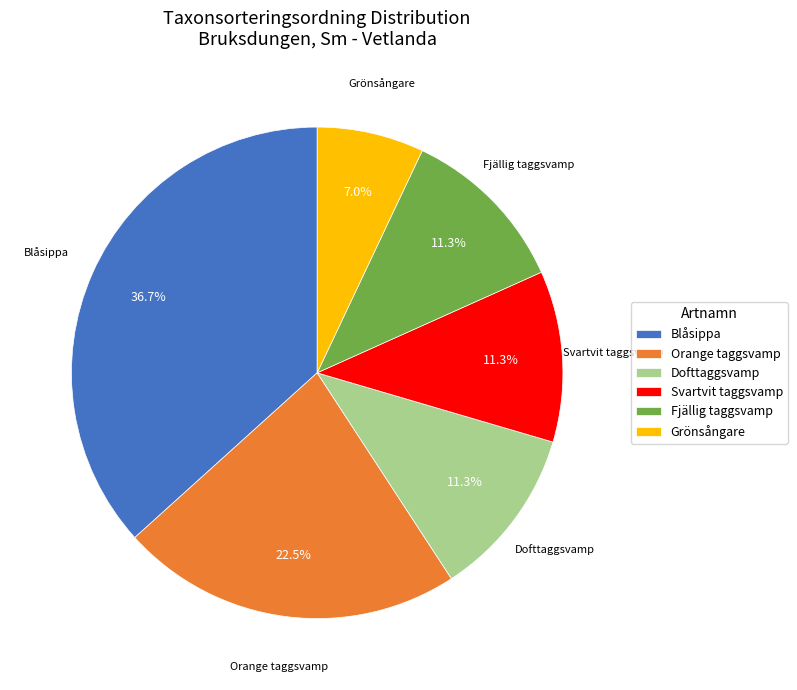

How many slices are in this pie chart?

6